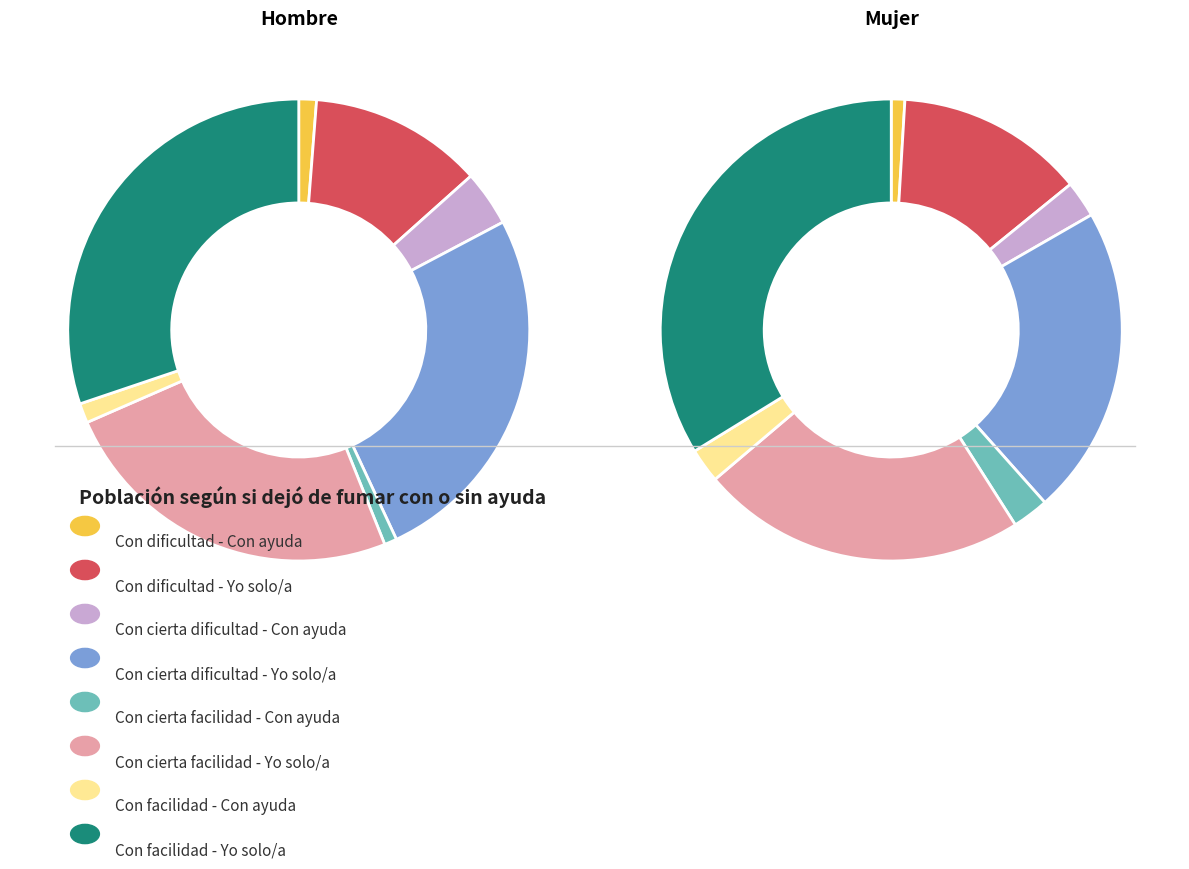

What is the smallest slice in the pie chart?

Con dificultad - Con ayuda